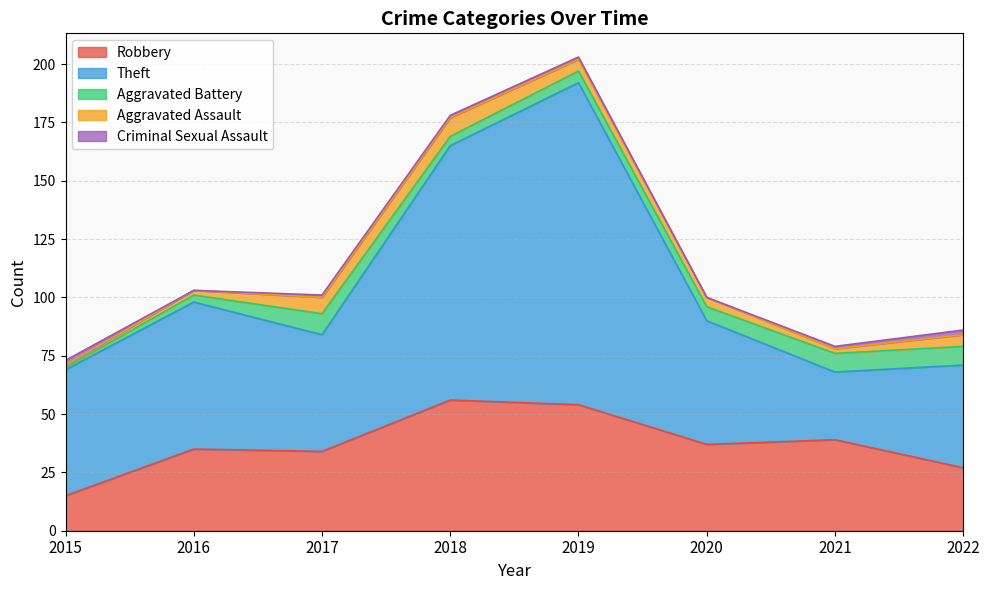

What is the difference between the maximum and minimum values in the Theft series?

109